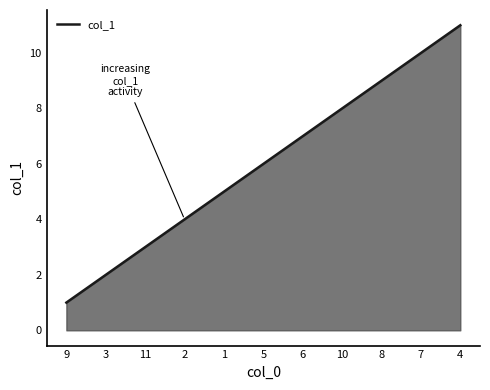

What is the change in value from 10 to 7?

+2